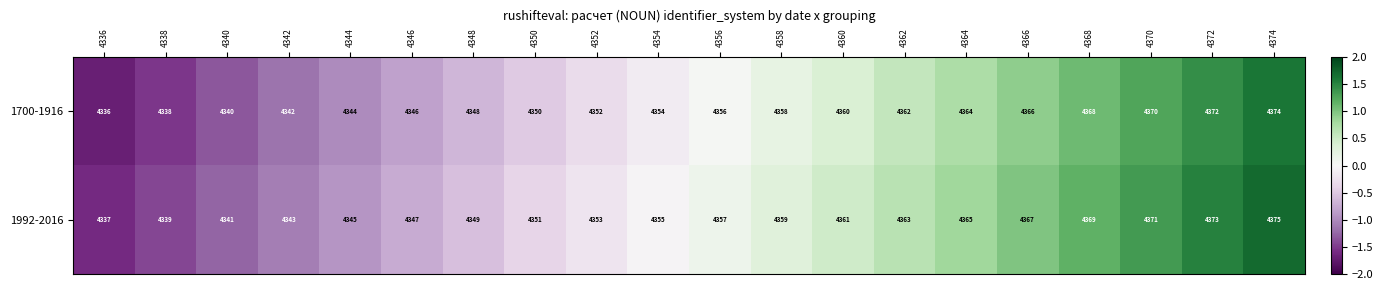

At 4358, list the series in order from largest to smallest.

1992-2016, 1700-1916